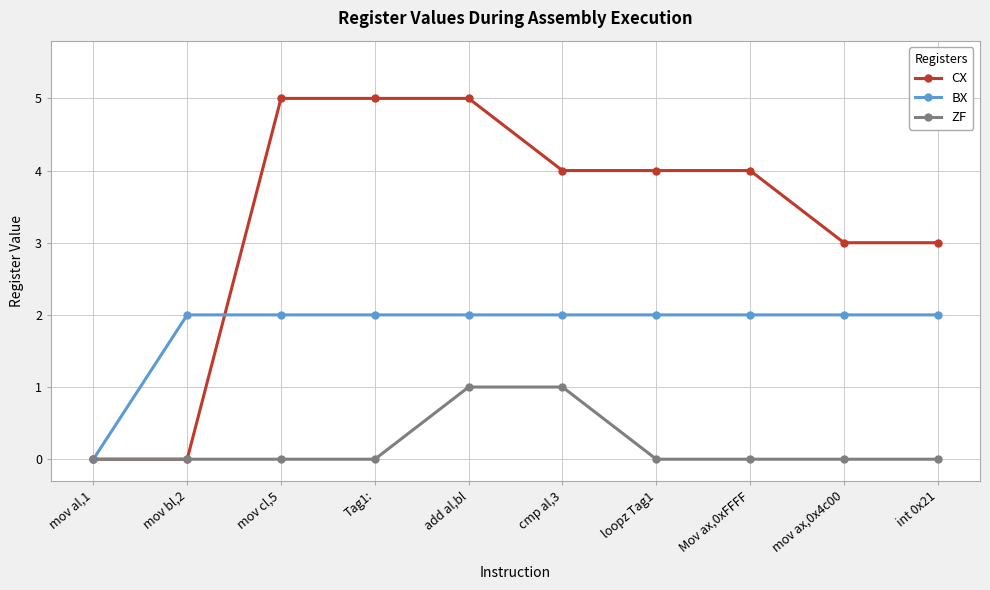

Which series changed the most between add al,bl and cmp al,3?

CX